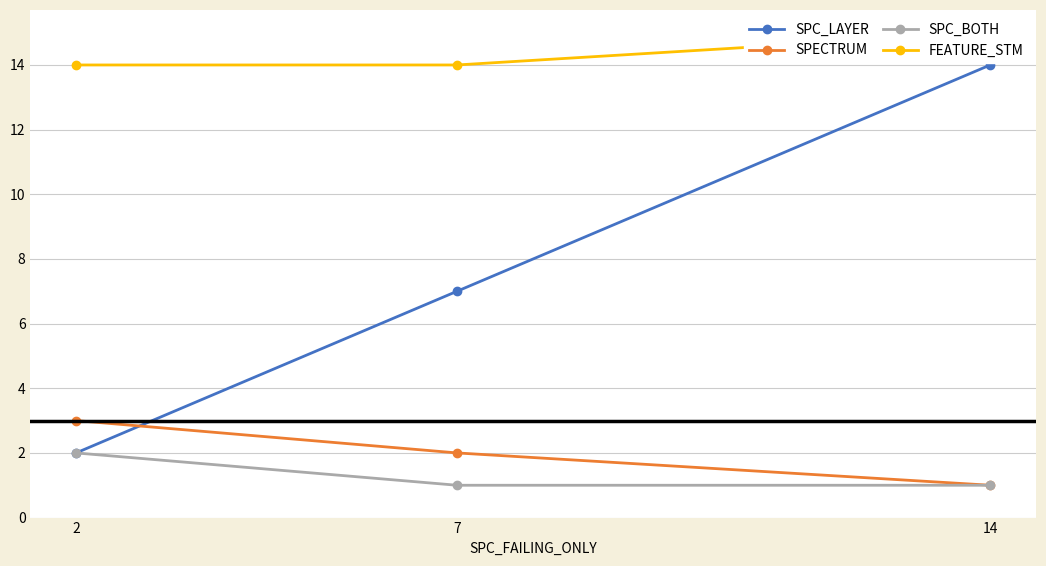

Which series has the widest spread of values?

SPC_LAYER